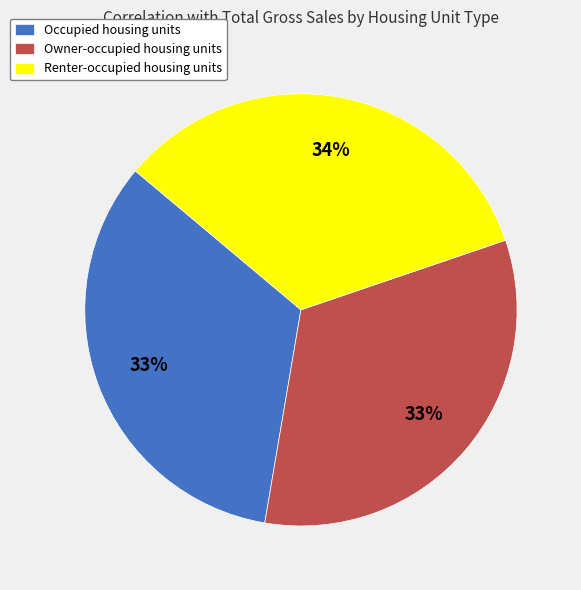

Is it true that Owner-occupied housing units is 25% of the pie?

False